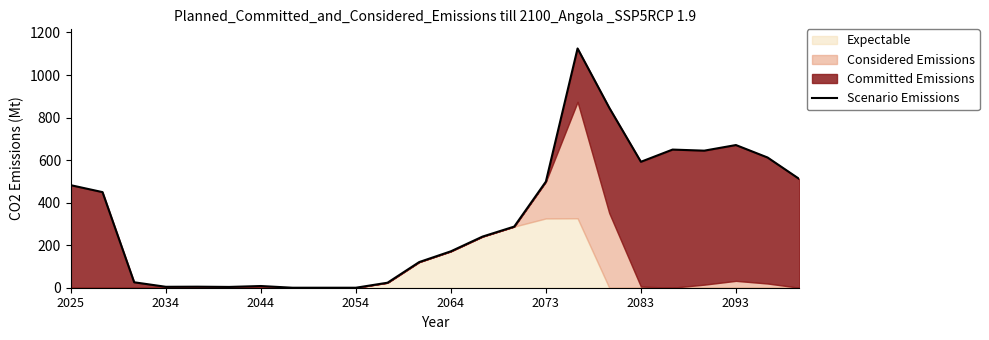

What is the sum of all values?

7971.3